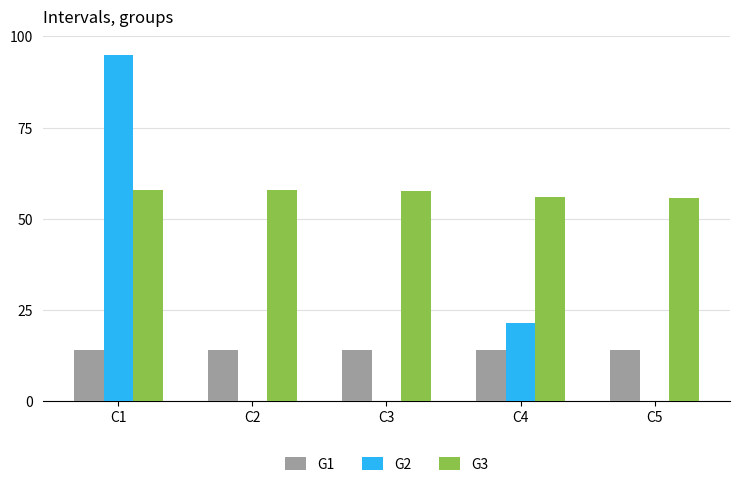

At which label is G2 closest to 47?

C4